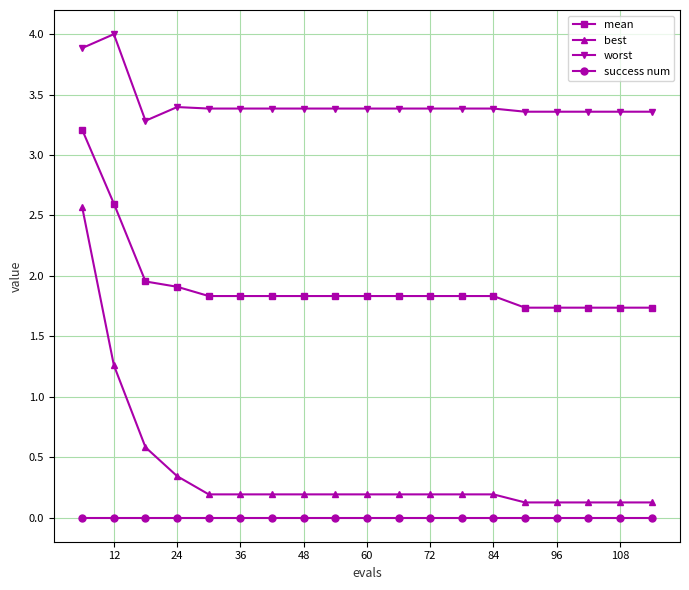

True or false: worst and best cross at least once.

False